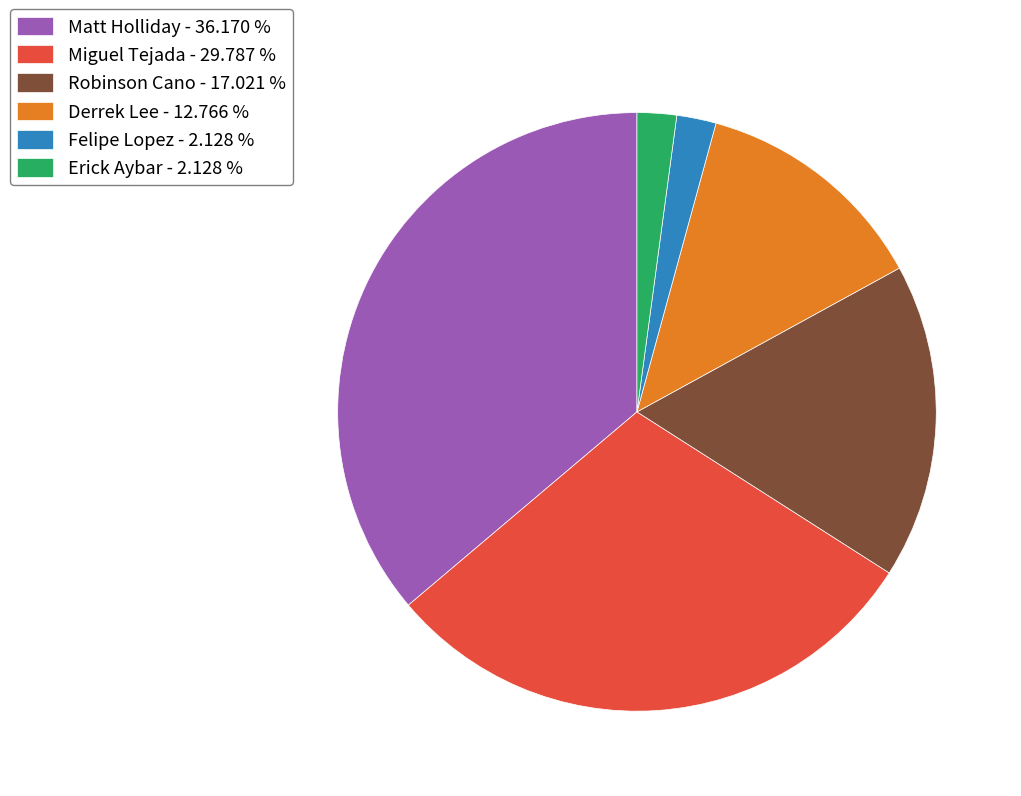

Approximately how many times larger is the value at Derrek Lee - 12.766 % compared to Erick Aybar - 2.128 %?

6.0